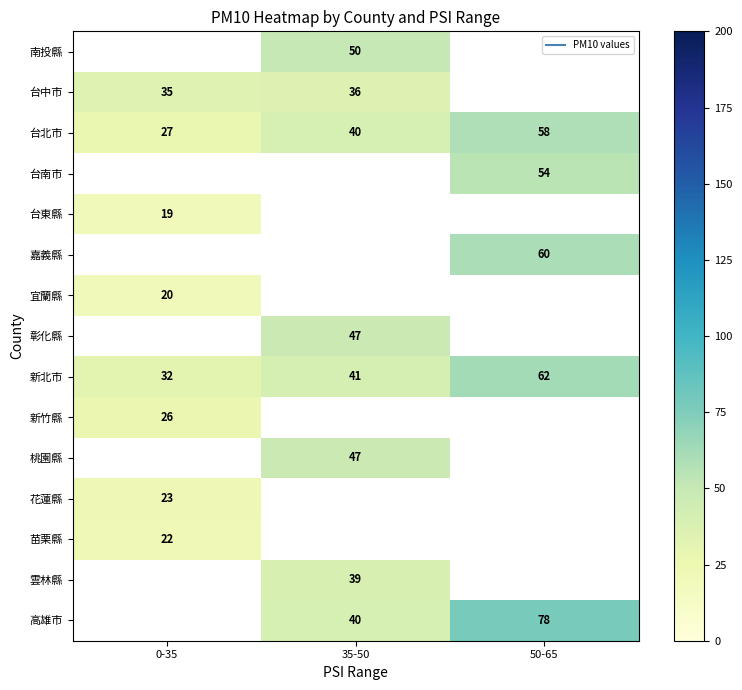

What is the greatest value displayed?

78.0